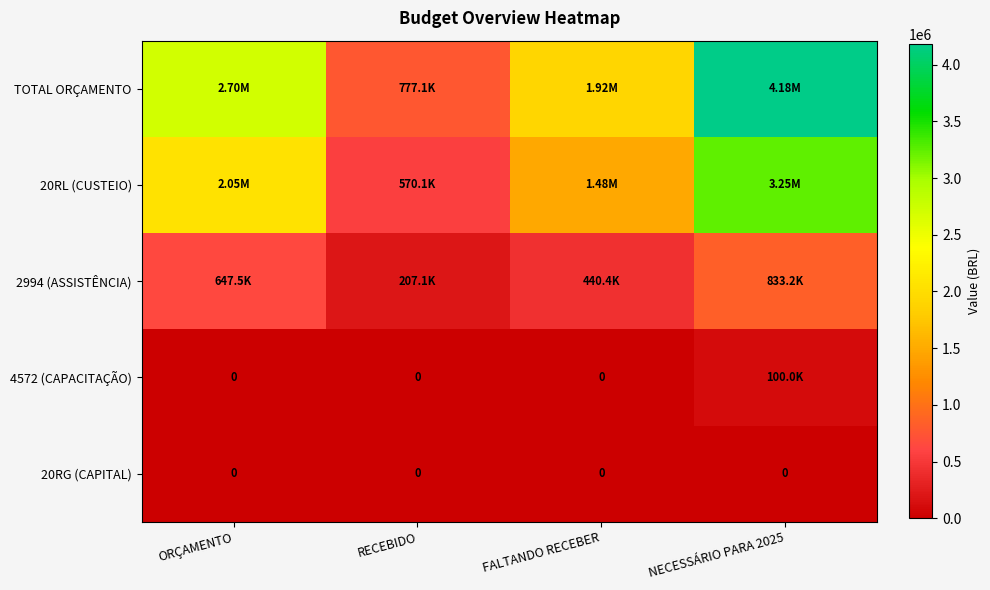

At which category is the sum across all series the highest?

NECESSÁRIO PARA 2025